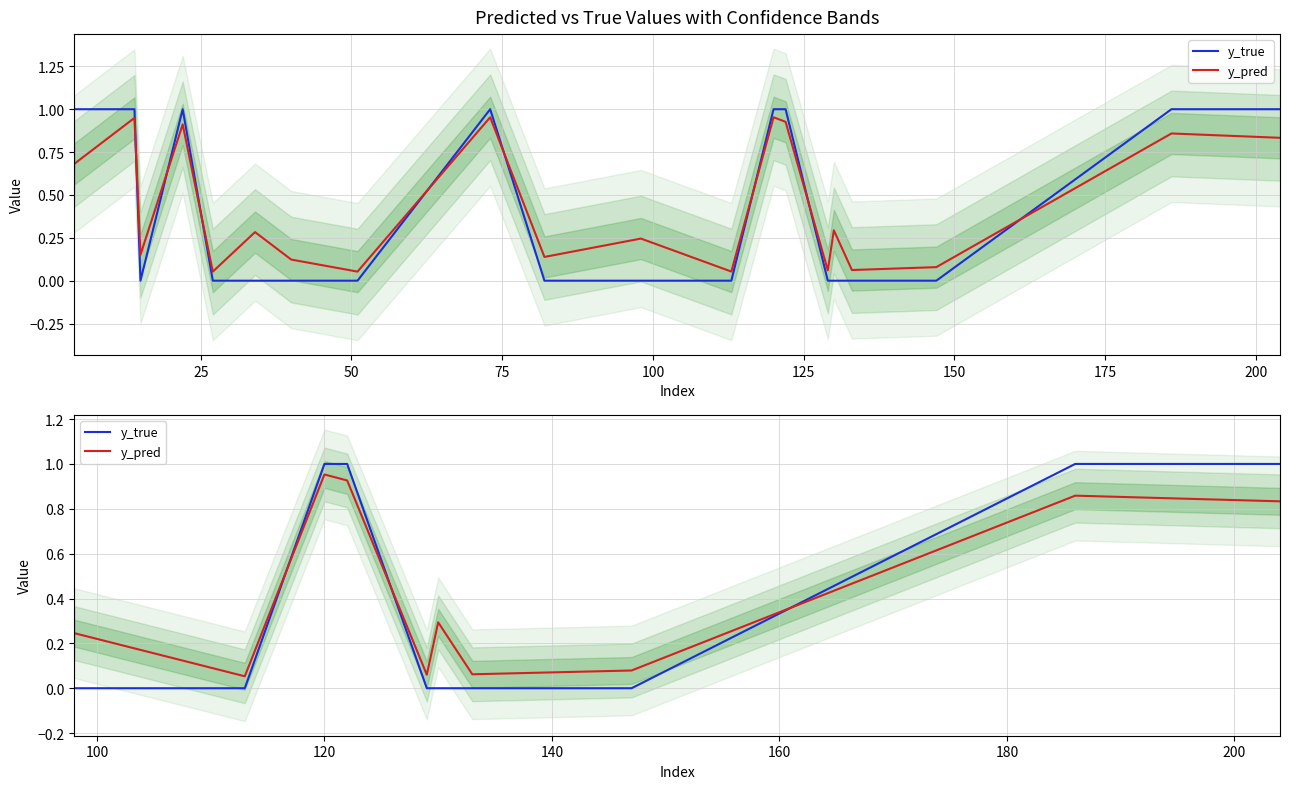

How many lines are shown in the chart?

2